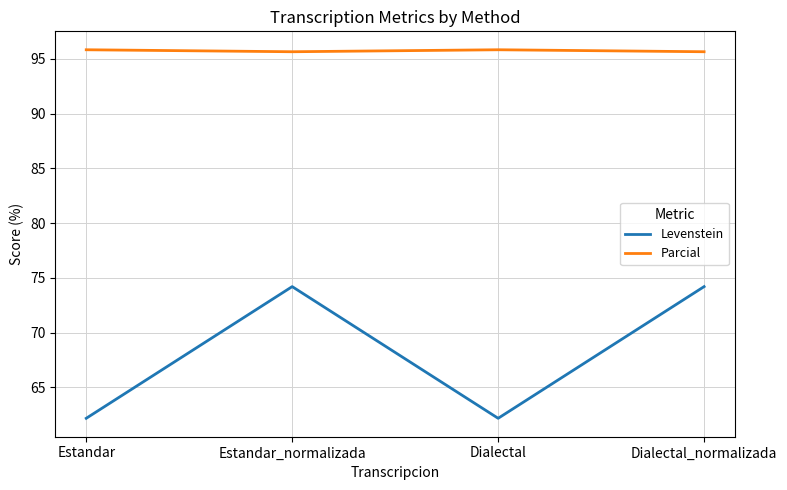

How many lines are shown in the chart?

2